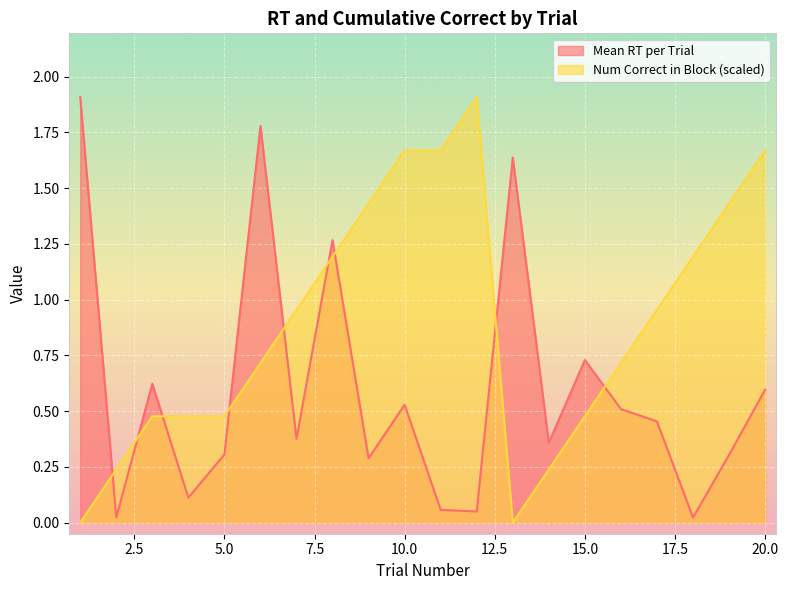

Where is Mean RT per Trial nearest to the value 0?

2